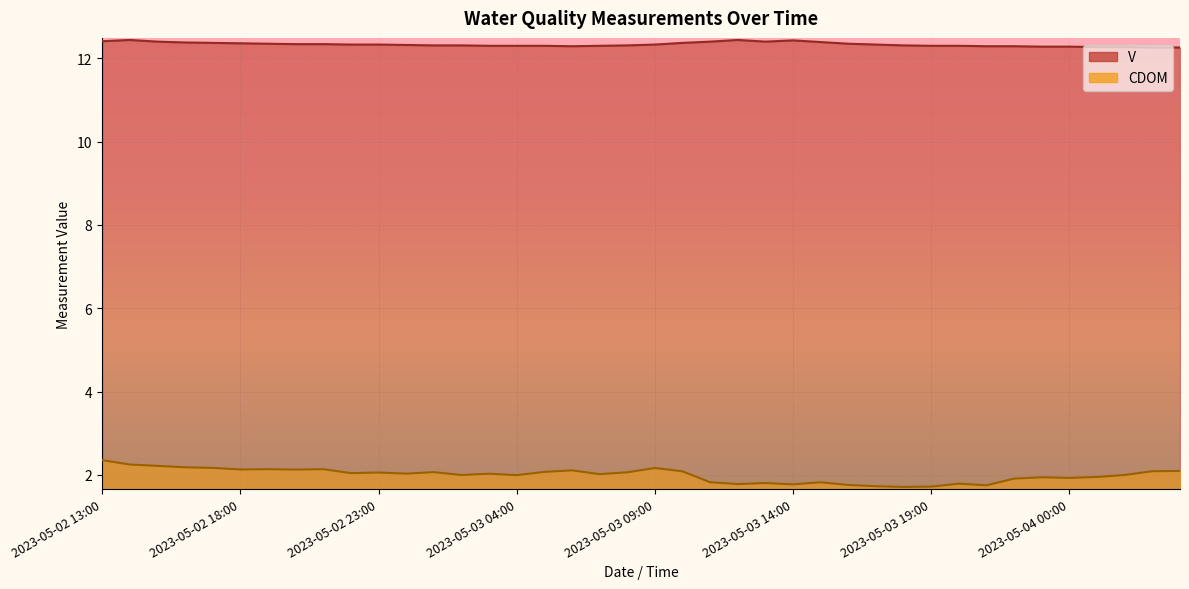

Reading left to right, transcribe all the data shown in this chart.

V: 12.4	12.4	12.4	12.4	12.4	12.4	12.3	12.3	12.3	12.3	12.3	12.3	12.3	12.3	12.3	12.3	12.3	12.3	12.3	12.3	12.3	12.4	12.4	12.4	12.4	12.4	12.4	12.3	12.3	12.3	12.3	12.3	12.3	12.3	12.3	12.3	12.3	12.3	12.3	12.3
CDOM: 2.4	2.3	2.2	2.2	2.2	2.1	2.1	2.1	2.1	2.0	2.1	2.0	2.1	2.0	2.0	2.0	2.1	2.1	2.0	2.1	2.2	2.1	1.8	1.8	1.8	1.8	1.8	1.8	1.7	1.7	1.7	1.8	1.8	1.9	1.9	1.9	2.0	2.0	2.1	2.1